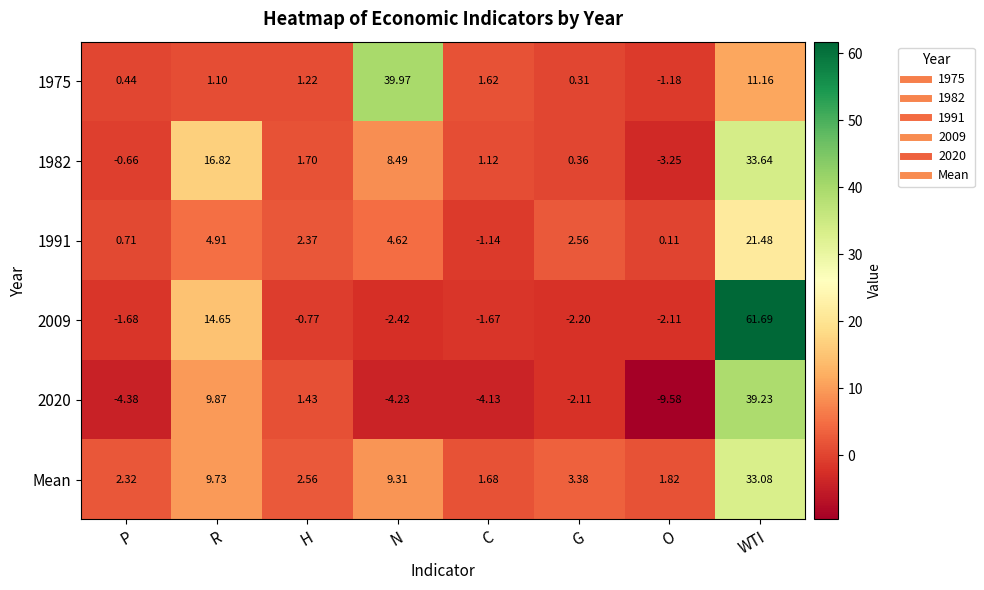

Which category has the lowest value across all series?

O